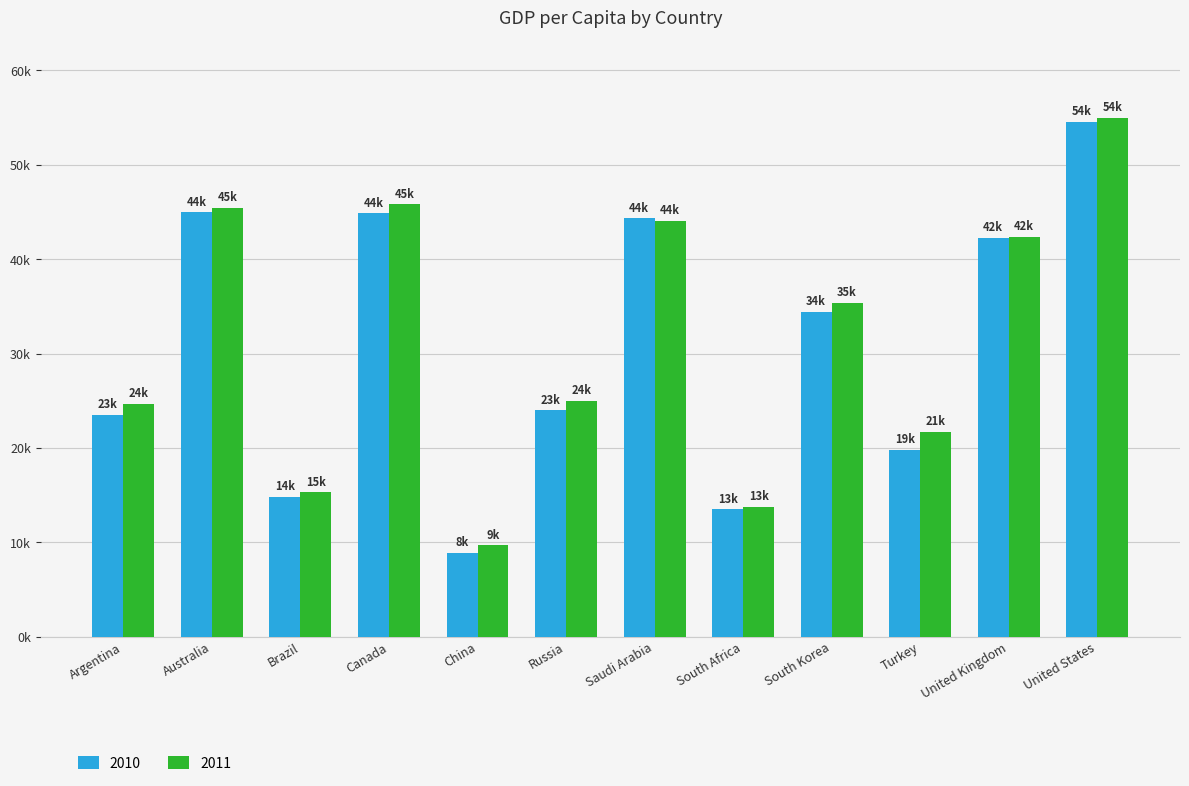

At which category is the sum across all series the highest?

United States